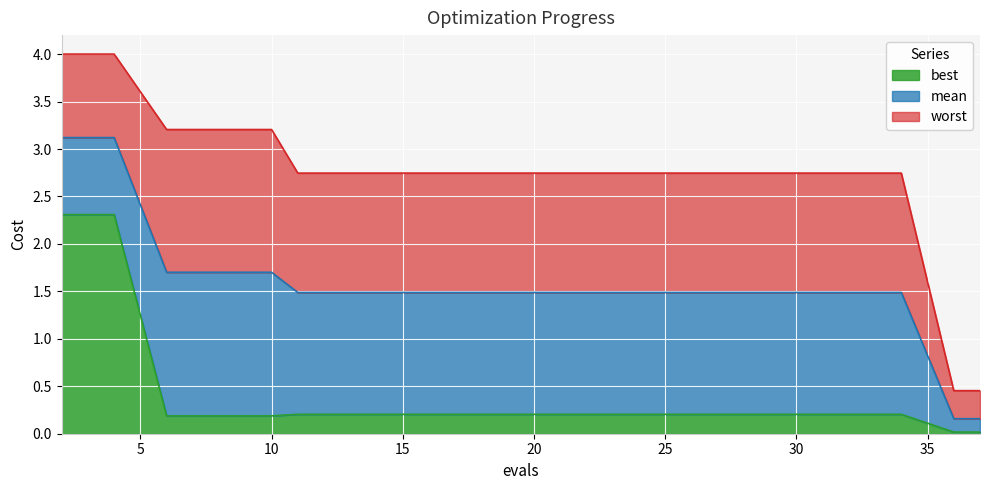

Does the chart display data point markers on the line(s)?

No